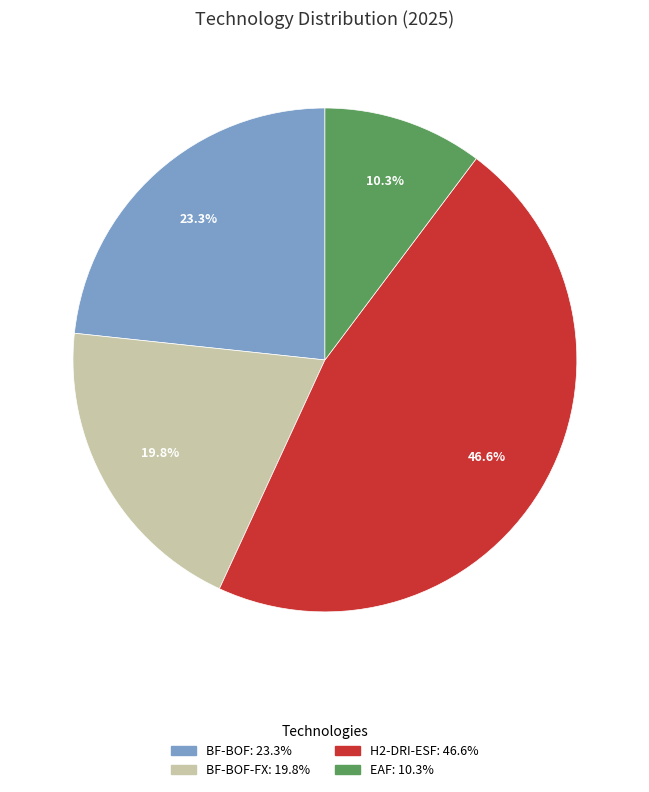

Does any single category account for the majority?

No